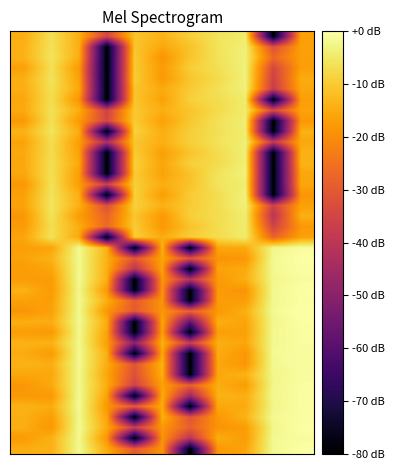

At which category does the chart reach its peak across all series?

10